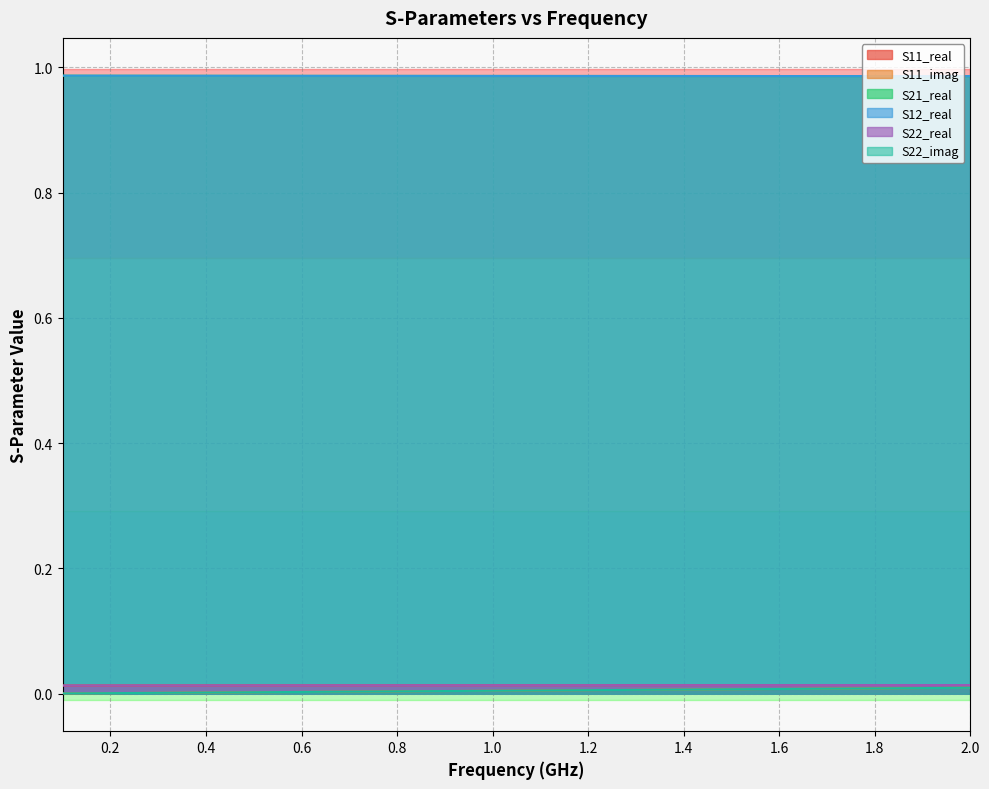

Reading left to right, list all the values displayed in this chart.

S11_real: 0.0	0.0	0.0	0.0	0.0	0.0	0.0	0.0	0.0	0.0	0.0	0.0	0.0	0.0	0.0	0.0	0.0	0.0	0.0	0.0
S11_imag: 0.0	0.0	0.0	0.0	0.0	0.0	0.0	0.0	0.0	0.0	0.0	0.0	0.0	0.0	0.0	0.0	0.0	0.0	0.0	0.0
S21_real: 1.0	1.0	1.0	1.0	1.0	1.0	1.0	1.0	1.0	1.0	1.0	1.0	1.0	1.0	1.0	1.0	1.0	1.0	1.0	1.0
S12_real: 1.0	1.0	1.0	1.0	1.0	1.0	1.0	1.0	1.0	1.0	1.0	1.0	1.0	1.0	1.0	1.0	1.0	1.0	1.0	1.0
S22_real: 0.0	0.0	0.0	0.0	0.0	0.0	0.0	0.0	0.0	0.0	0.0	0.0	0.0	0.0	0.0	0.0	0.0	0.0	0.0	0.0
S22_imag: 0.0	0.0	0.0	0.0	0.0	0.0	0.0	0.0	0.0	0.0	0.0	0.0	0.0	0.0	0.0	0.0	0.0	0.0	0.0	0.0